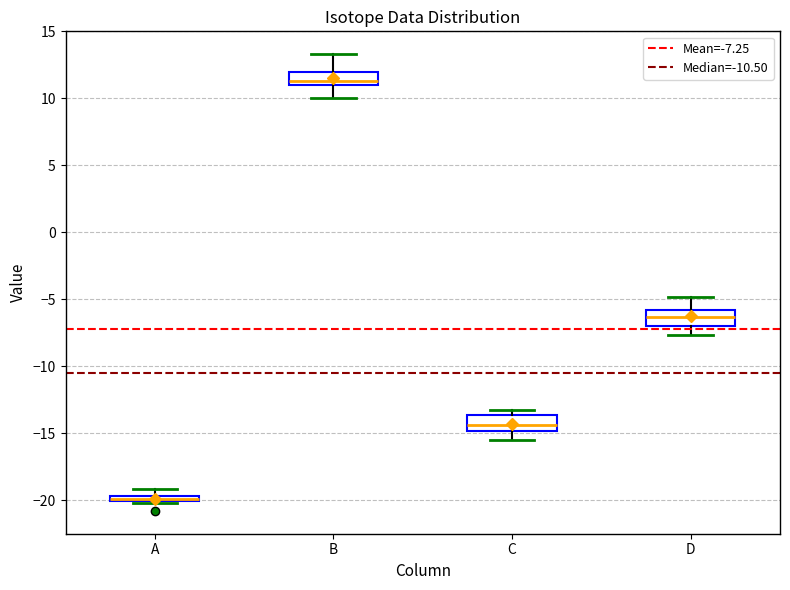

Which box's median line is the highest?

B